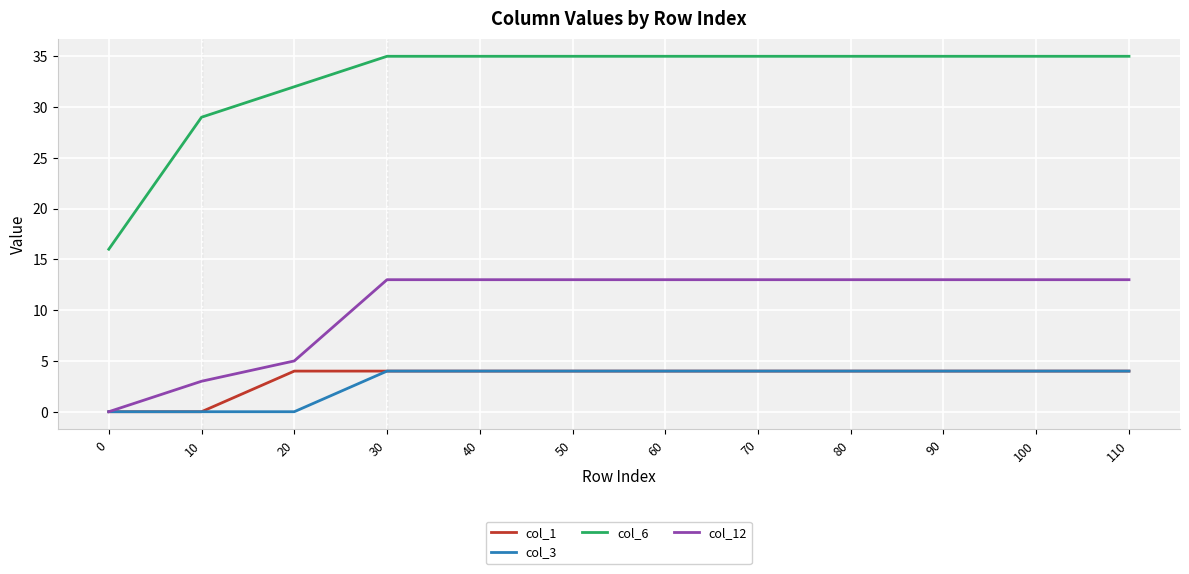

What is the total value across all series at 70?

56